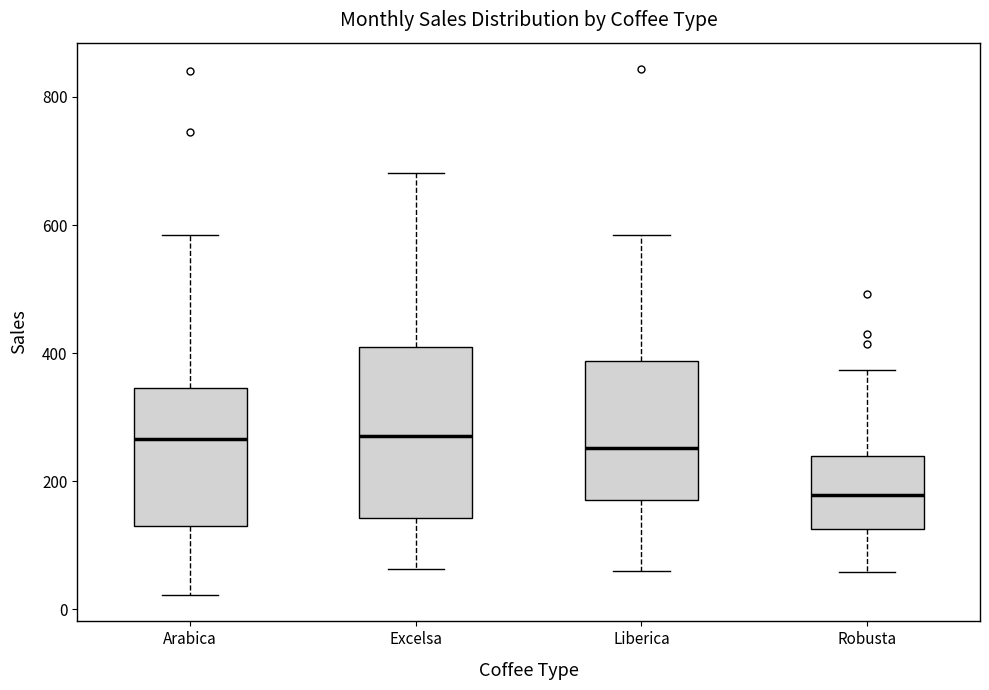

Reading left to right, transcribe this box plot: for each box, give where its median line is, the range the box spans, and where its two whiskers end, as read against the y-axis. The values are not printed on the chart, so give them approximately, as read against the axis.

Arabica: median 260, box 140 to 340, whiskers 20 to 580
Excelsa: median 280, box 140 to 400, whiskers 60 to 680
Liberica: median 260, box 180 to 380, whiskers 60 to 580
Robusta: median 180, box 120 to 240, whiskers 60 to 380